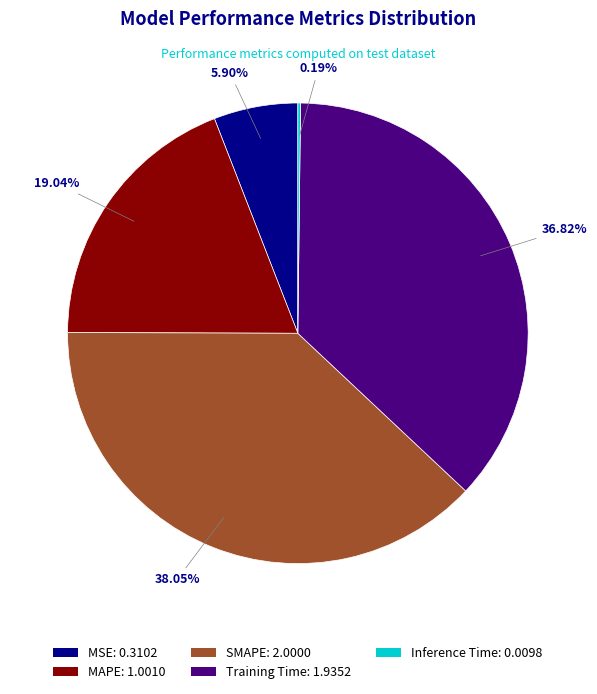

Is it true that Training Time is 37% of the pie?

True